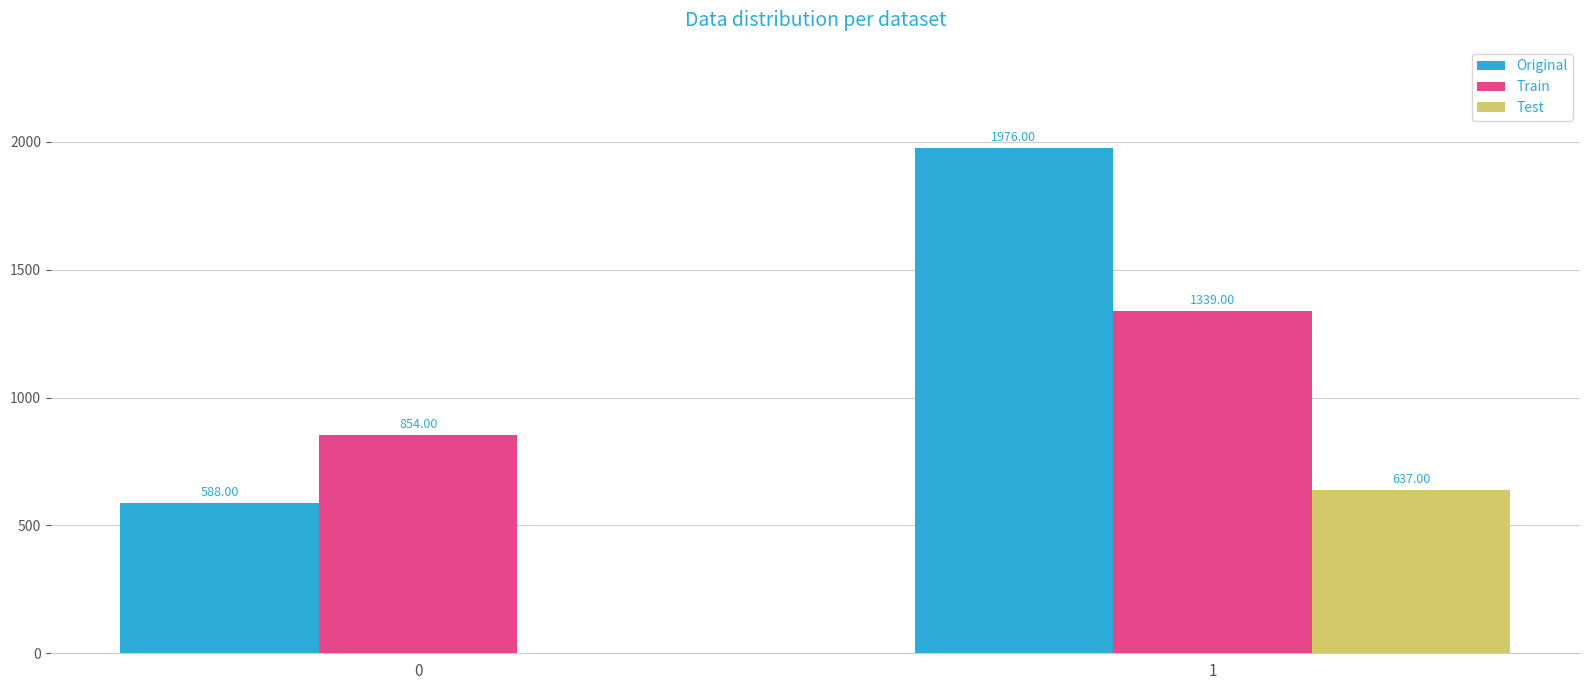

Which category has the highest value across all series?

1